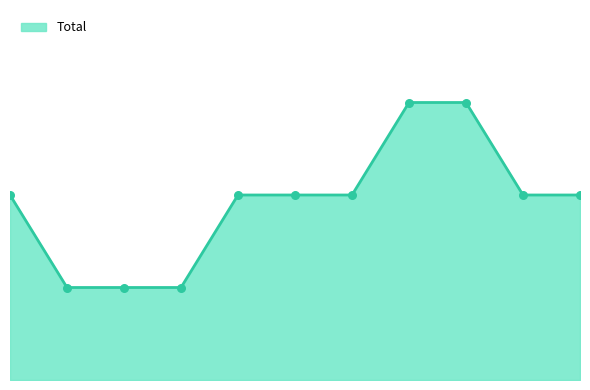

Is this an area chart (filled region under the line)?

Yes